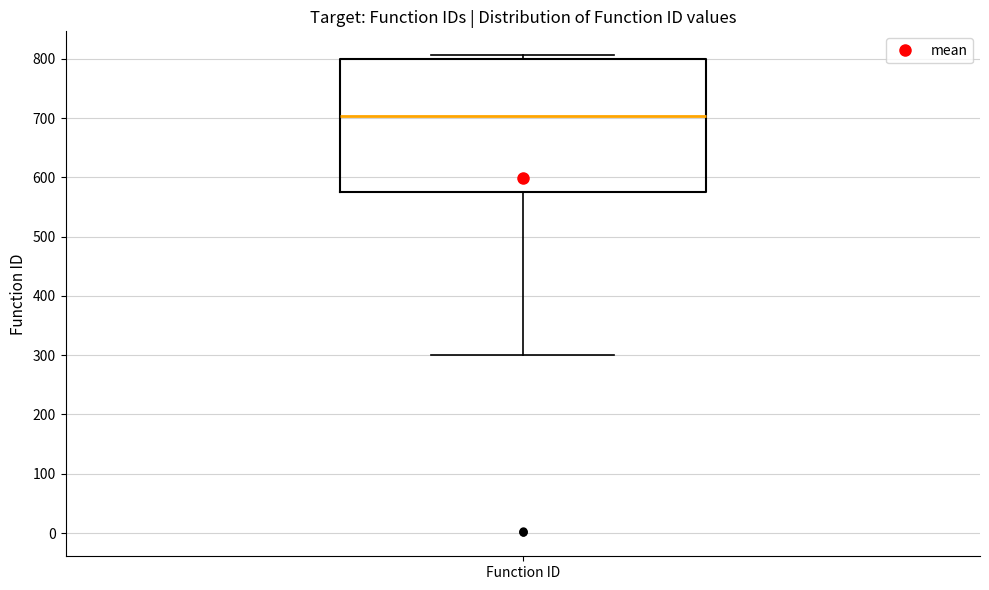

Read this box plot against the y-axis: the position of the median line, the range covered by the box, and the ends of both whiskers. The values are not printed on the chart, so give them approximately, as read against the axis.

median 700, box 580 to 800, whiskers 300 to 810